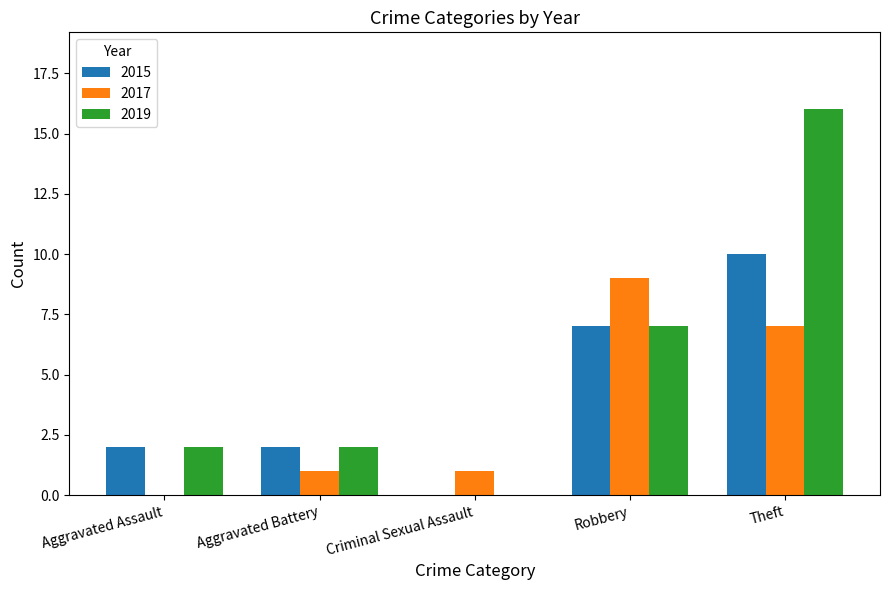

How many data points does each series have?

5